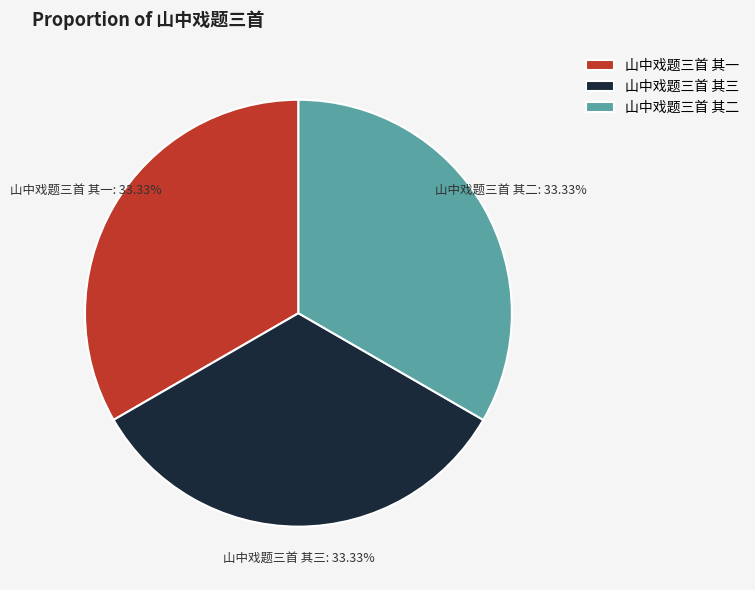

Is it true that 山中戏题三首 其二 is 40% of the pie?

False